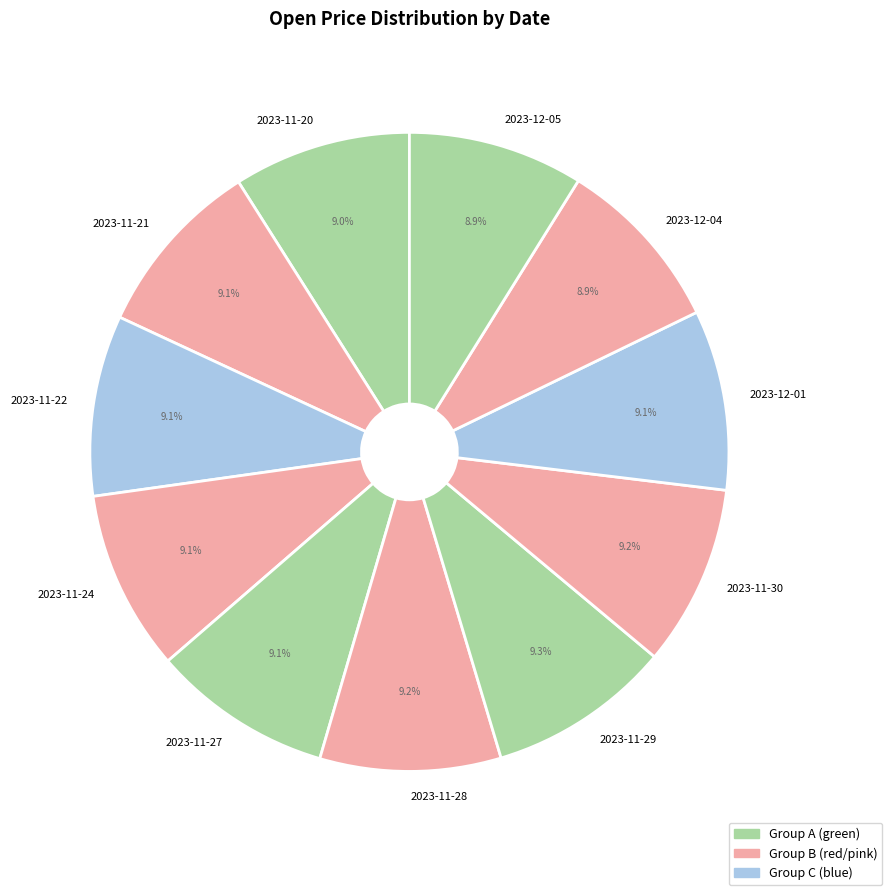

Approximately how many times larger is the value at 2023-11-24 compared to 2023-12-05?

1.0